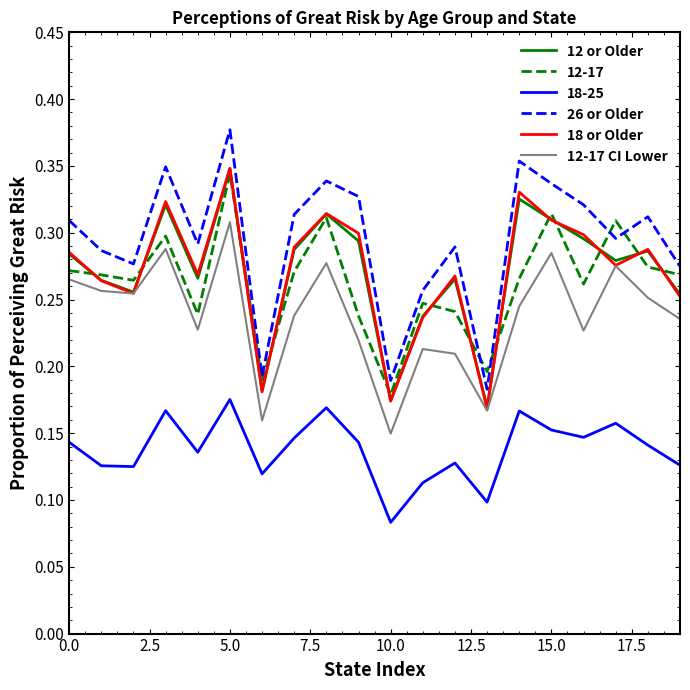

True or false: 18-25 and 12 or Older intersect in this chart.

False